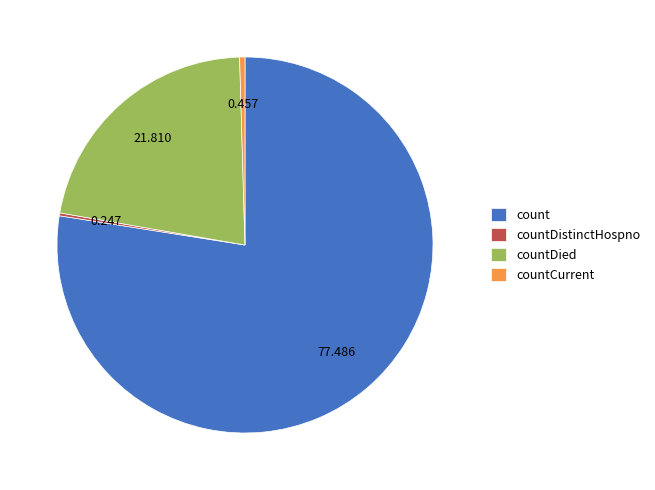

What is the largest slice in the pie chart?

count